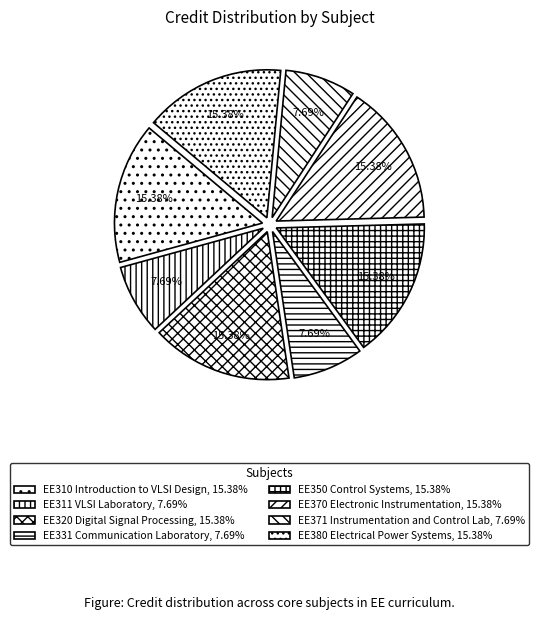

Combined, do EE370 Electronic Instrumentation and EE380 Electrical Power Systems account for over 50%?

No